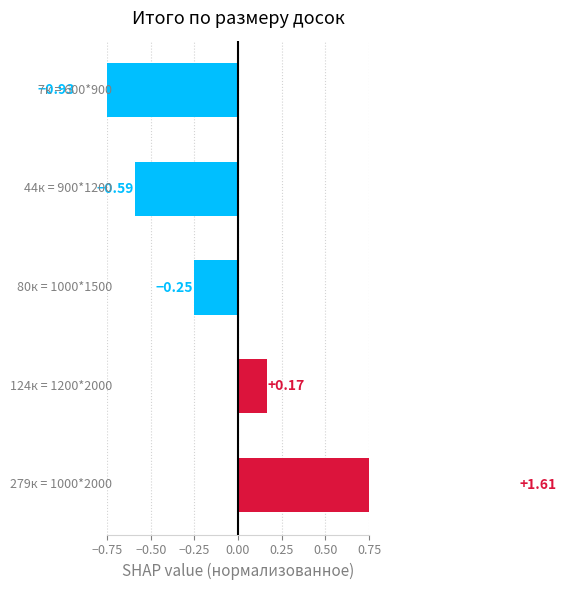

What is the minimum value shown in the chart?

-0.9